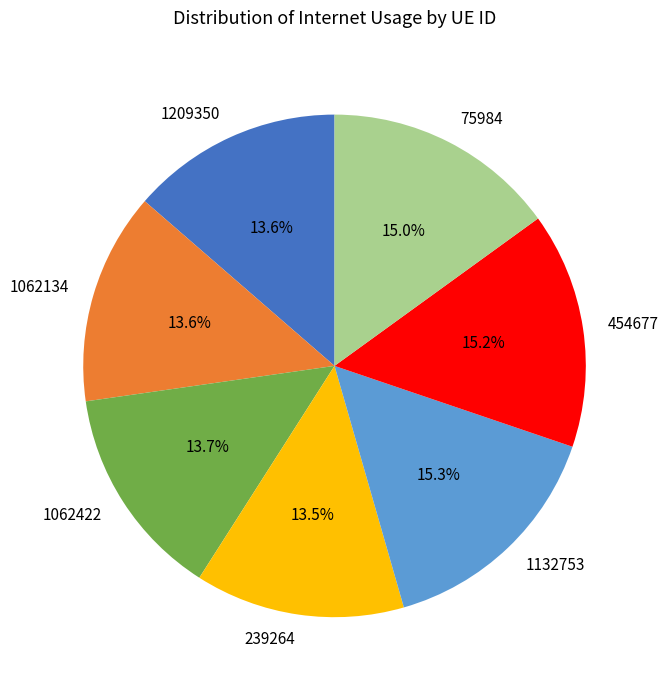

Is there a majority slice in this chart?

No